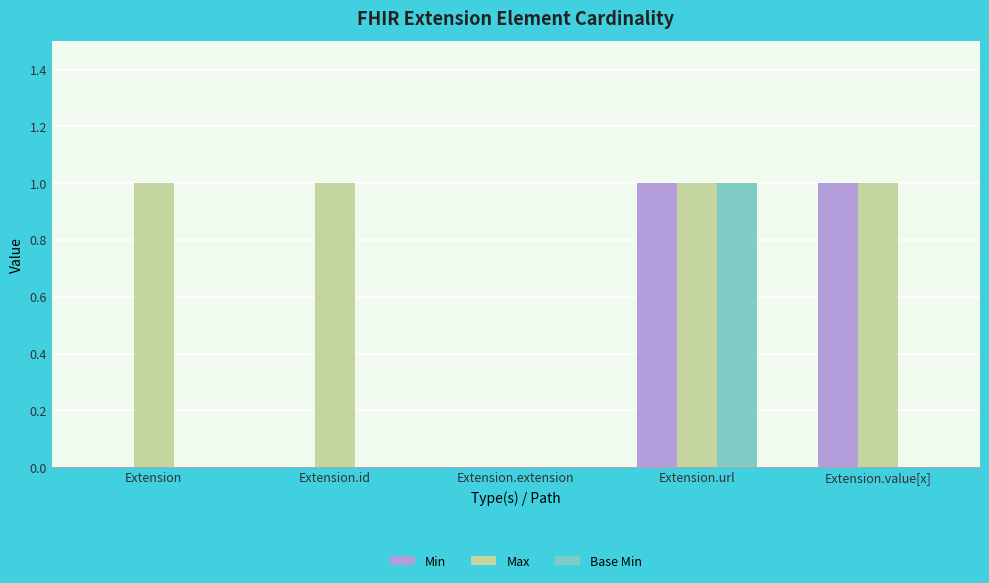

Count the number of data series in this chart.

3